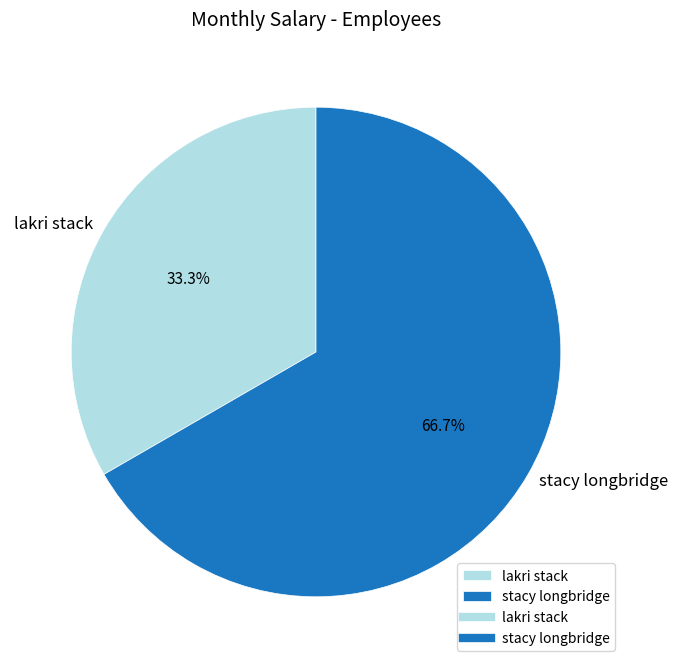

To the nearest percent, what is the difference between the largest and smallest slice percentages?

33%